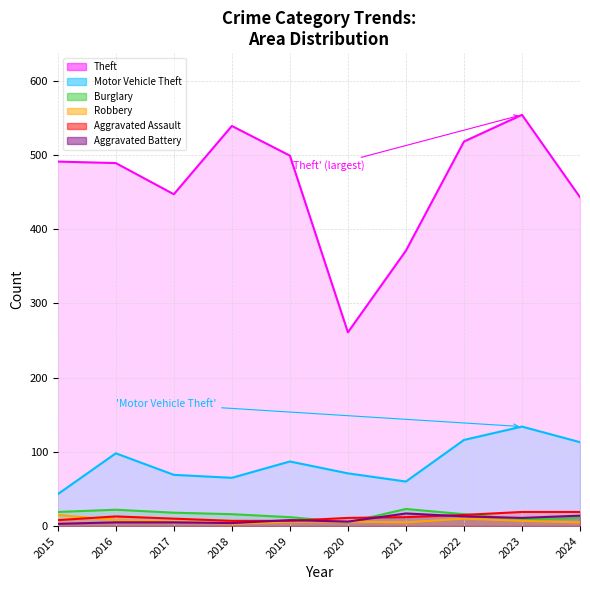

How many lines are shown in the chart?

6